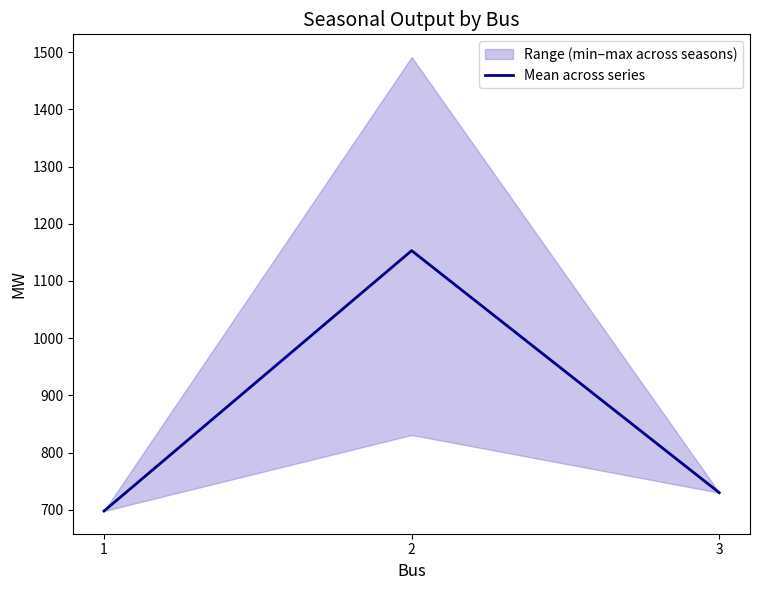

What is the change in value from 2 to 3?

-423.0